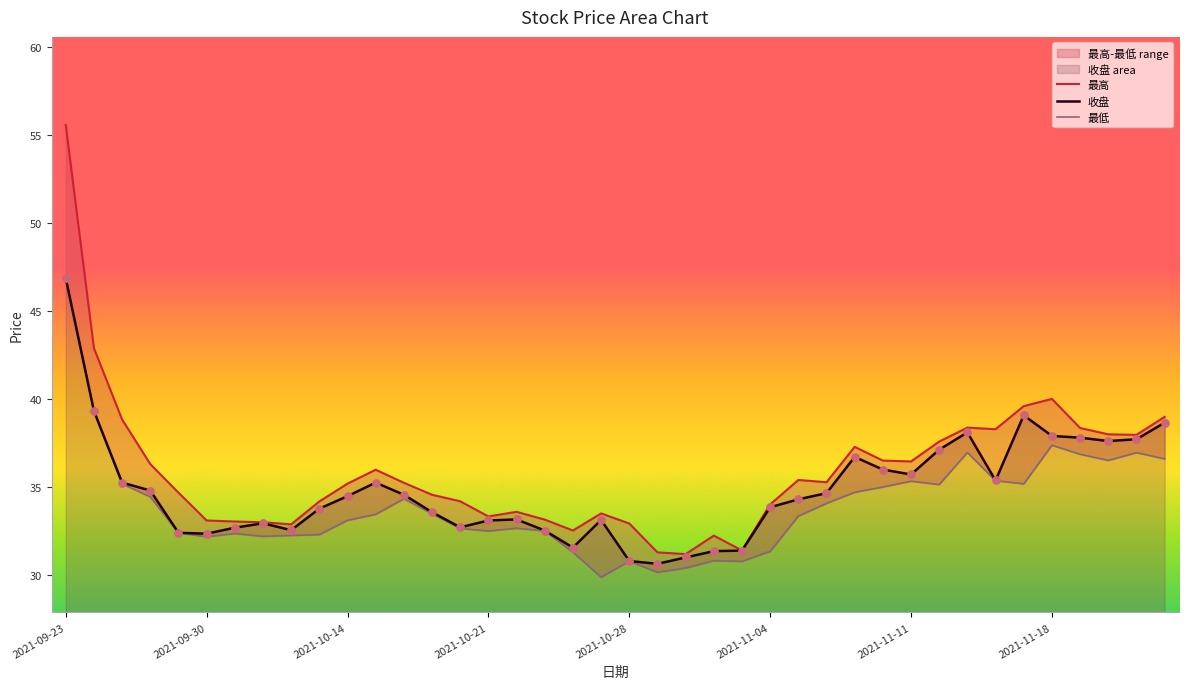

What are all the series names shown in the legend?

最高, 收盘, 最低